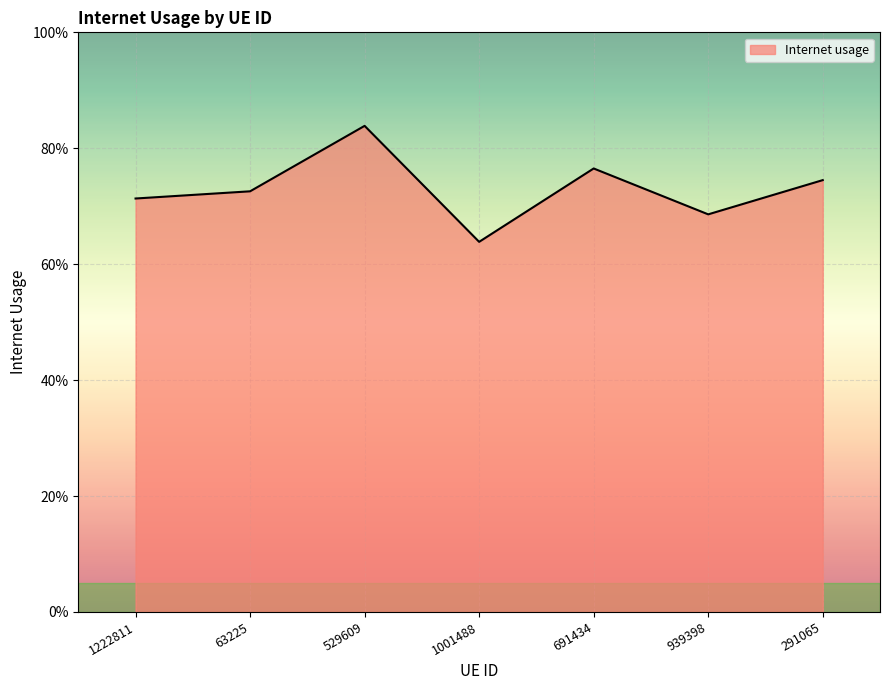

List the labels in order of value, largest first.

529609, 691434, 291065, 63225, 1222811, 939398, 1001488